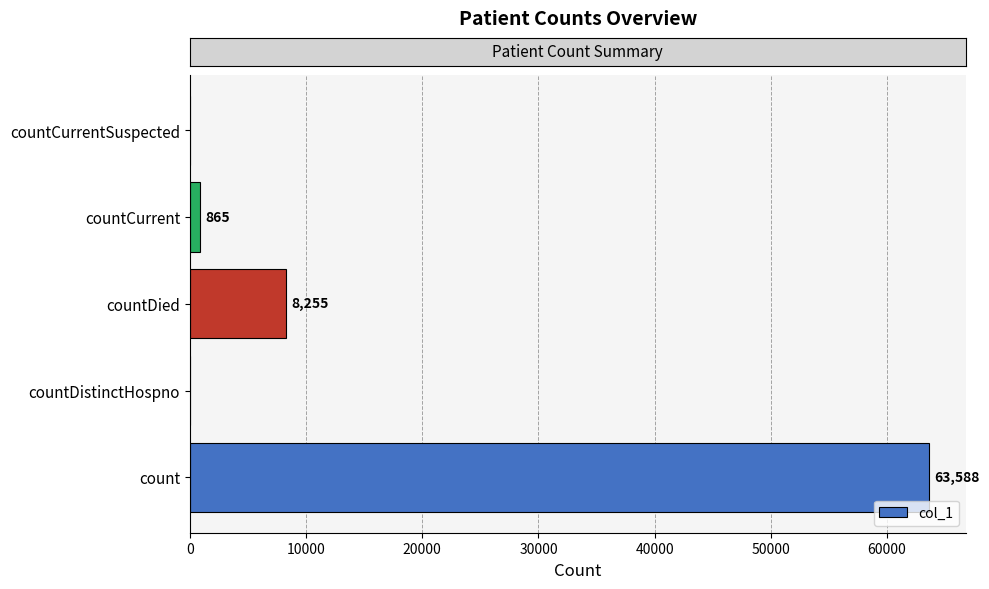

The chart shows a value of 8255 at countDied. True or false?

True